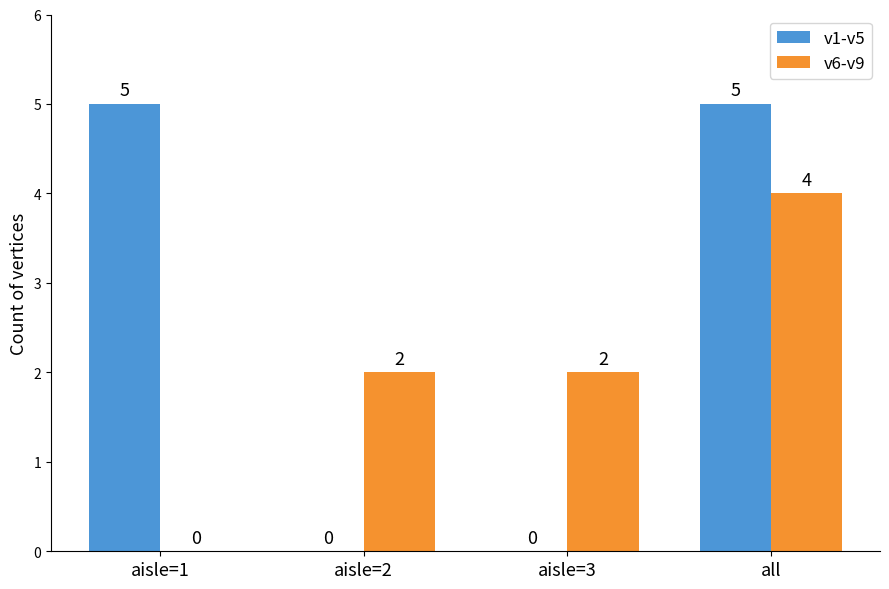

True or false: v6-v9 has a value of 2 at aisle=3.

True